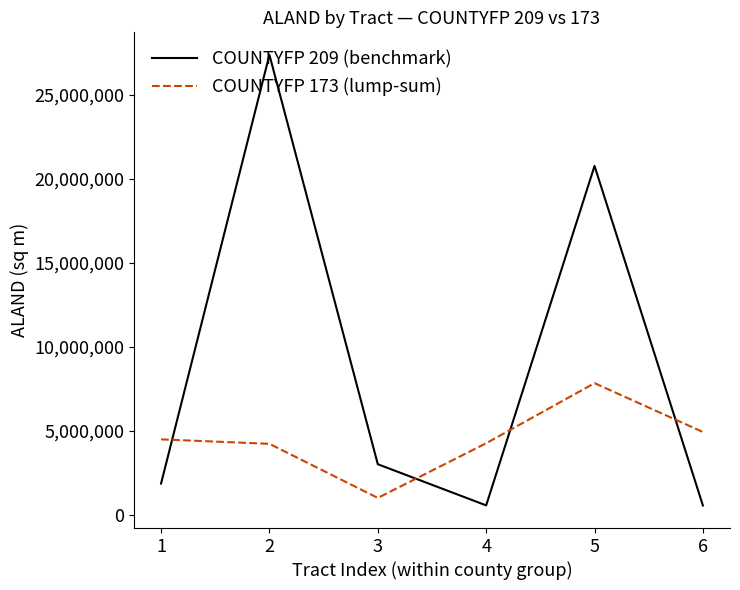

The value of COUNTYFP 173 (lump-sum) at 6 is 4923423. True or false?

True